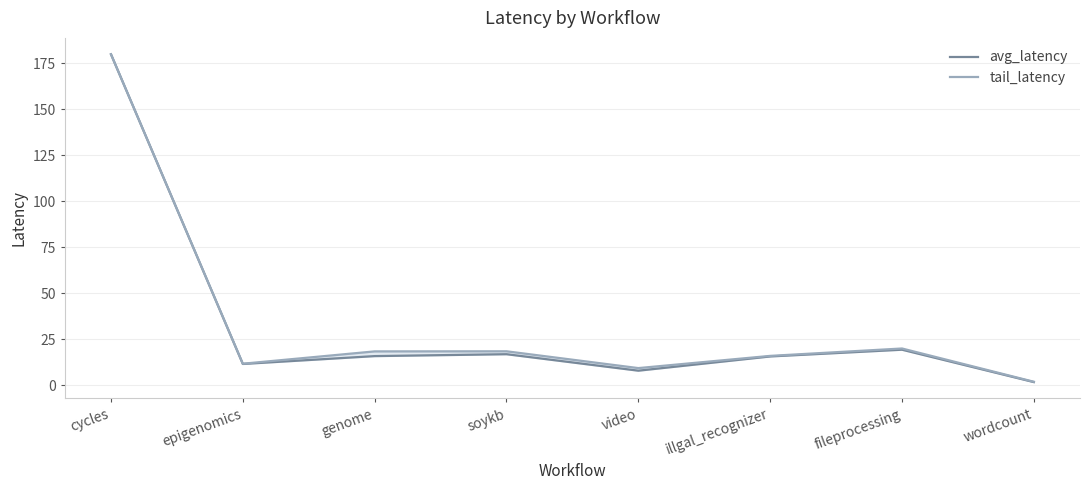

At soykb, list the series in order from largest to smallest.

tail_latency, avg_latency